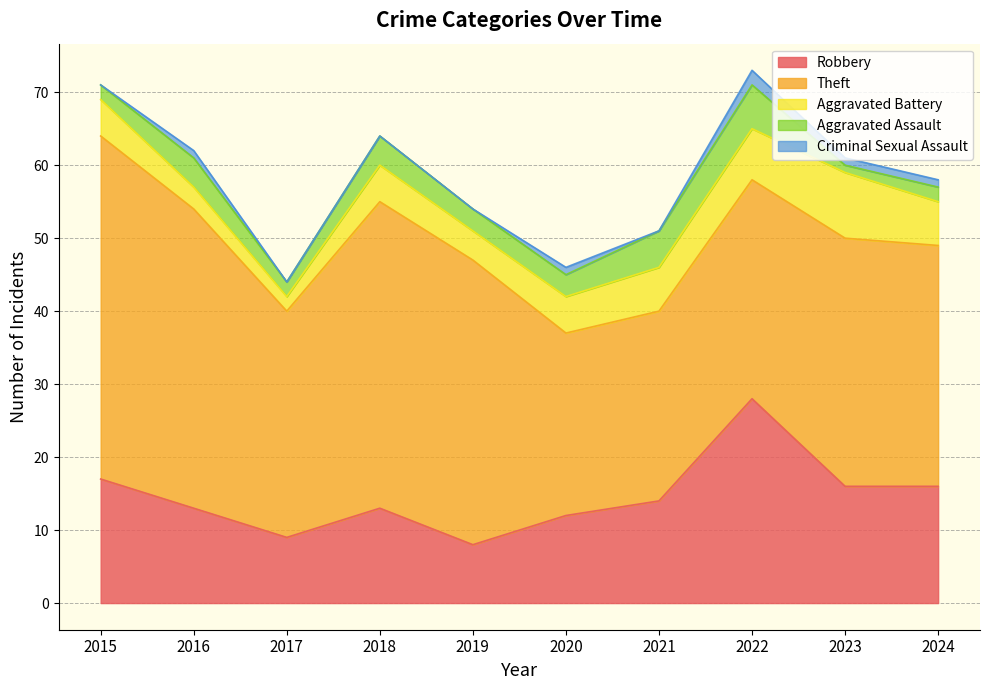

Count the Aggravated Battery values in the range 4 to 6.

6